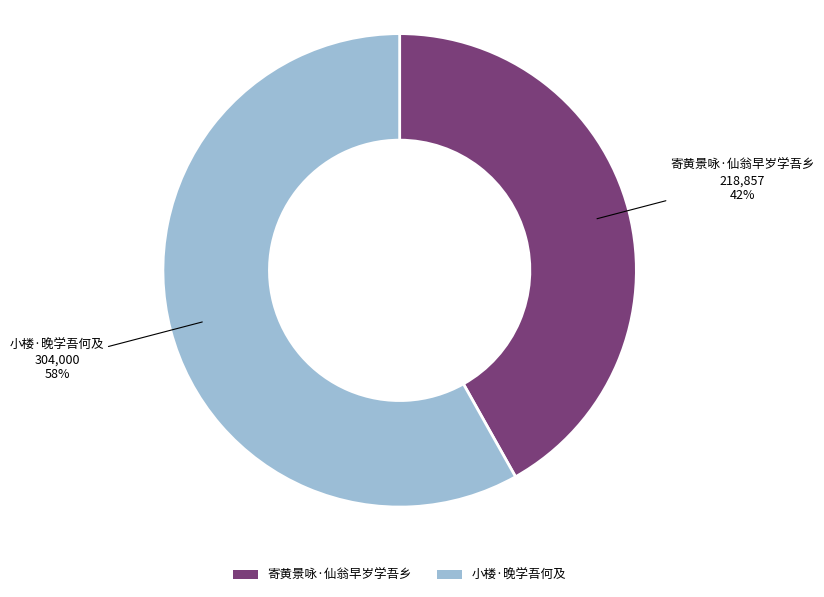

Is 寄黄景咏·仙翁早岁学吾乡 the majority of the pie?

No